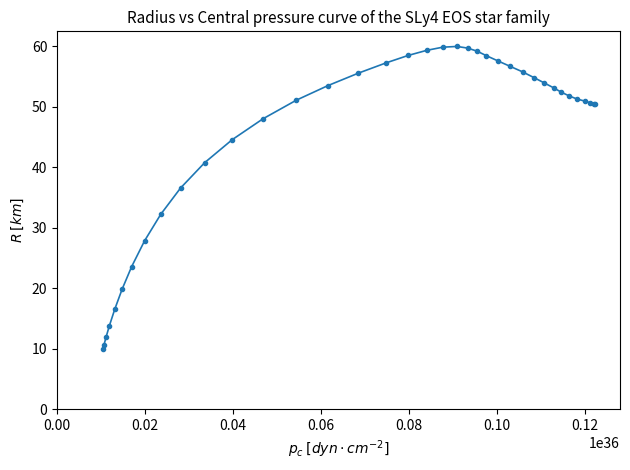

What is the difference between the maximum and minimum values?

50.0